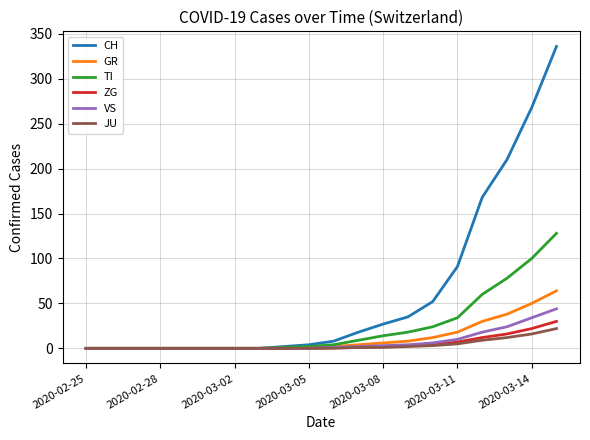

Does the chart have visible grid lines?

Yes